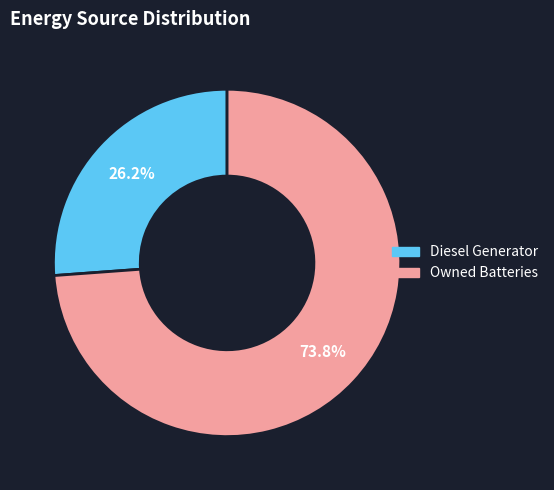

Count the number of slices in the pie.

2